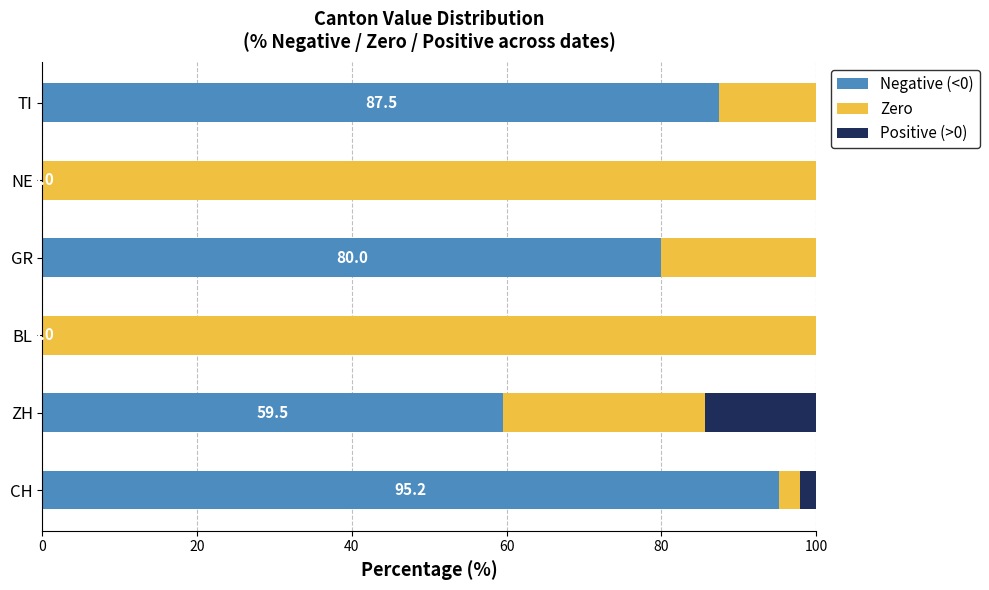

How many distinct data groups are displayed?

3